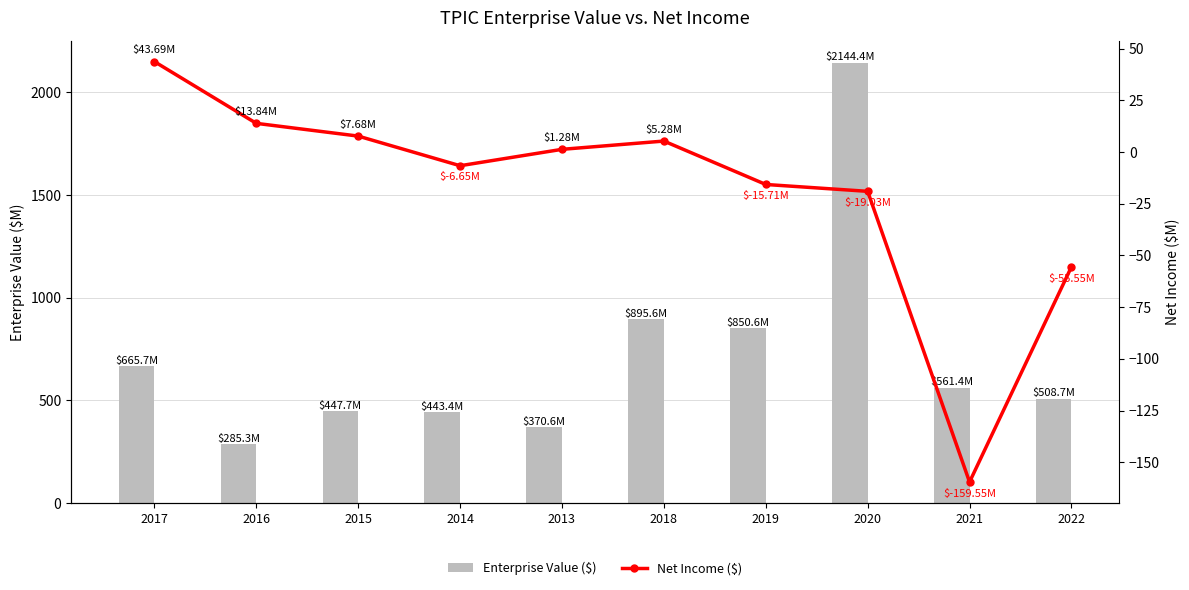

Rank the categories by Net Income ($) value from lowest to highest.

2021, 2022, 2020, 2019, 2014, 2013, 2018, 2015, 2016, 2017